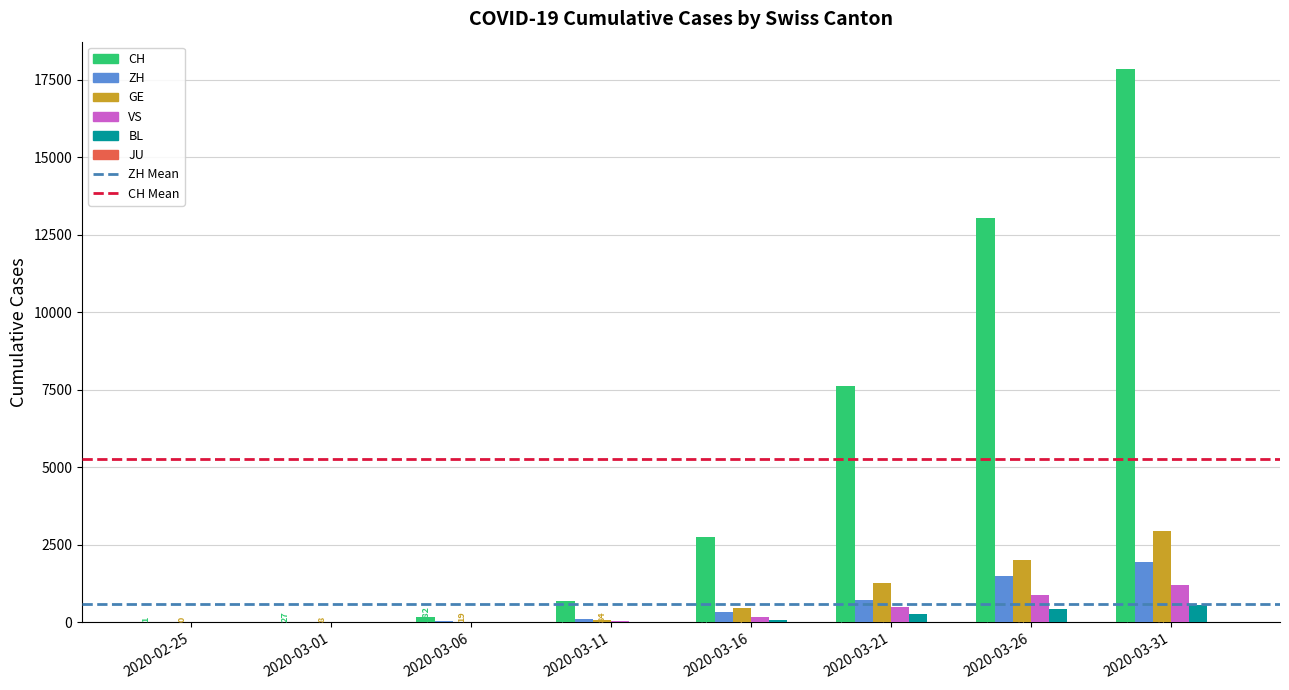

What is the sum of all ZH values?

4634